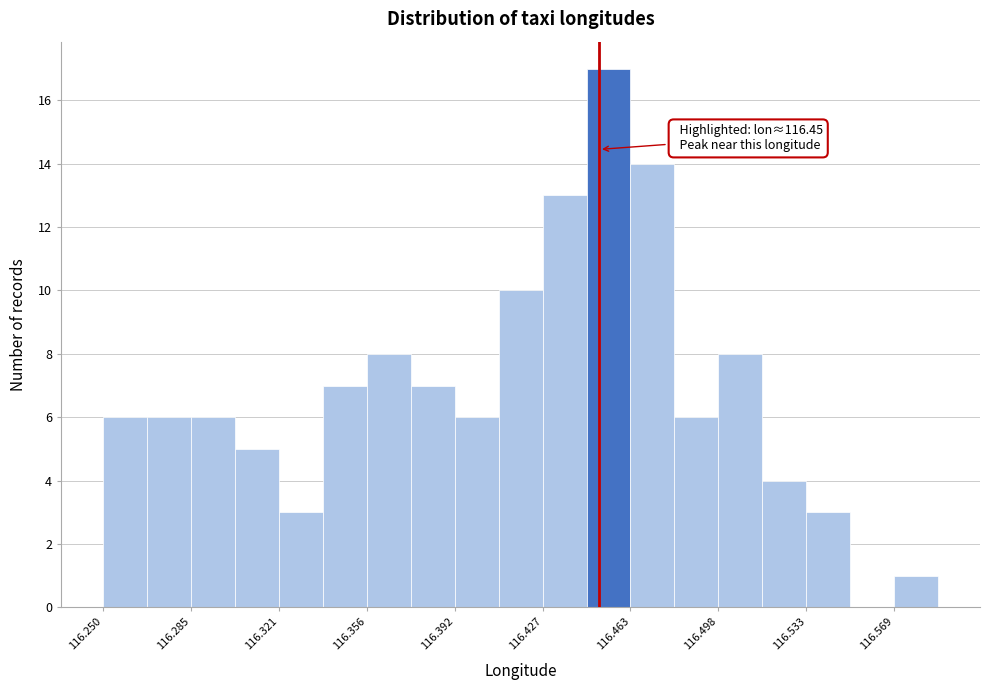

Around what value on the x-axis is the tallest bar? Give the approximate position of its centre, as read against the axis.

116.455